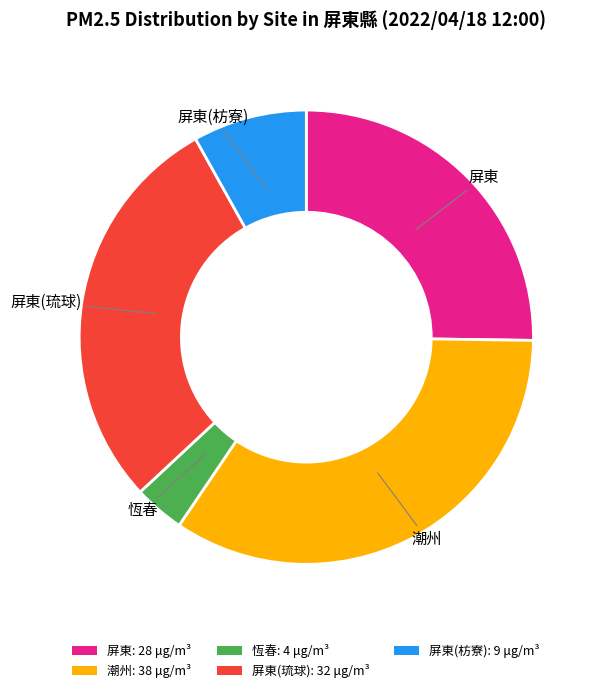

Approximately how many times larger is the value at 屏東: 28 μg/m³ compared to 潮州: 38 μg/m³?

0.7